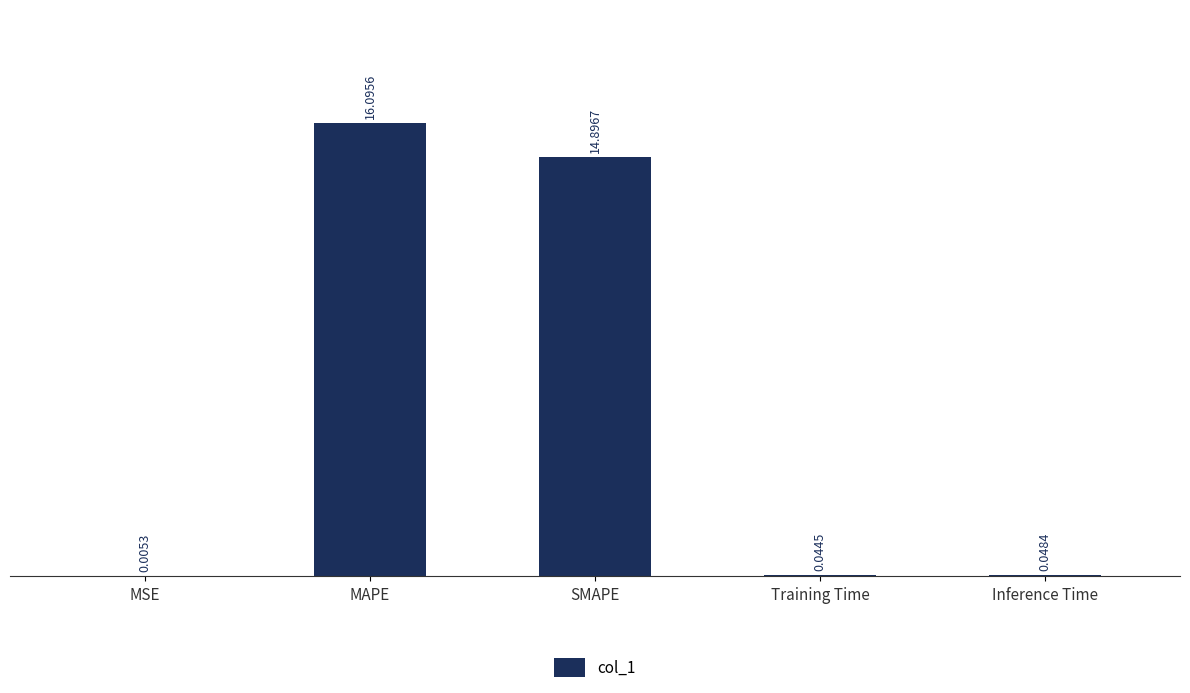

At which label is the value closest to 8?

SMAPE